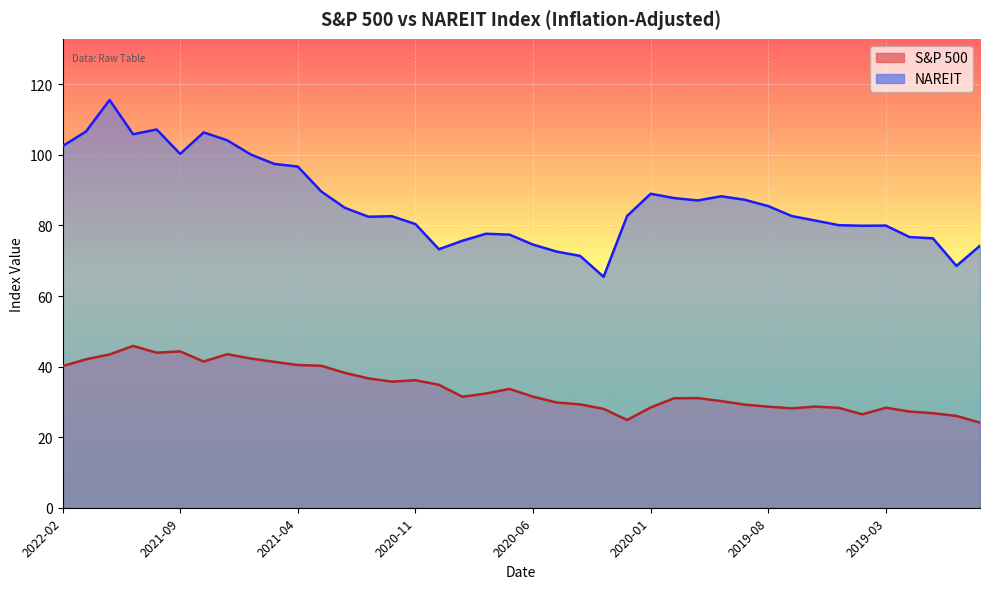

What is the highest value of the NAREIT series?

115.6